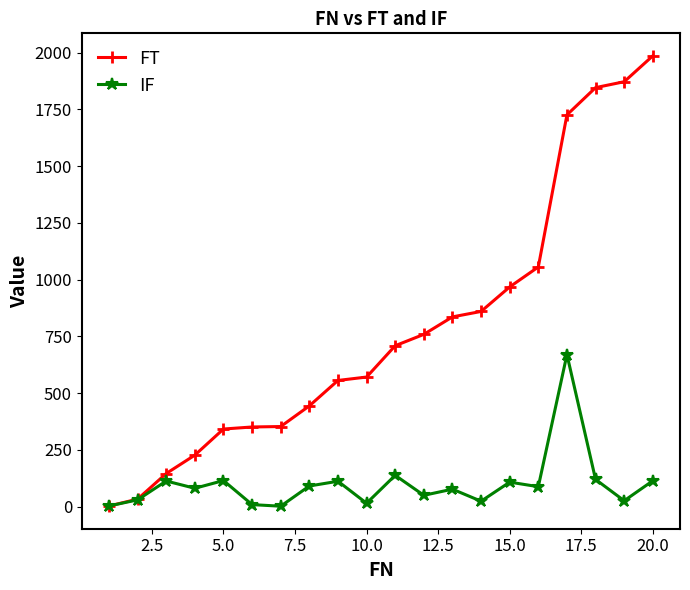

List the series in order of their overall mean, highest first.

FT, IF